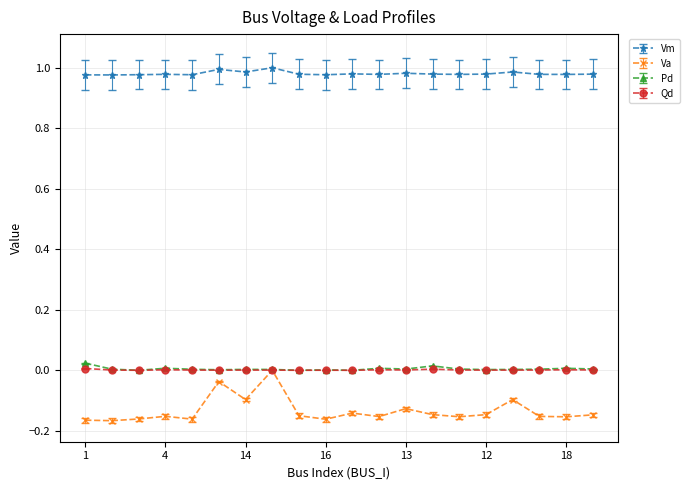

At how many categories does at least one series exceed 0?

20